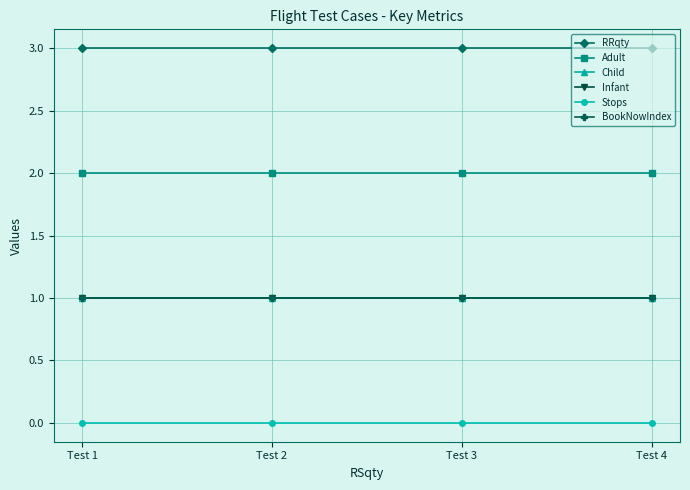

At Test 3, list the series in order from largest to smallest.

RRqty, Adult, Child, Infant, BookNowIndex, Stops